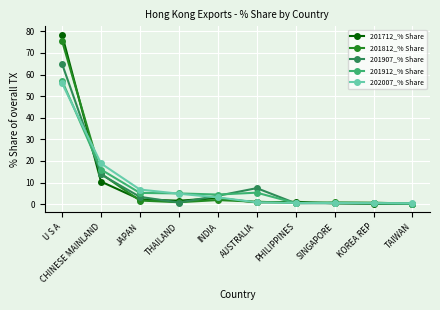

What is the spread (max minus min) of values at U S A?

22.4